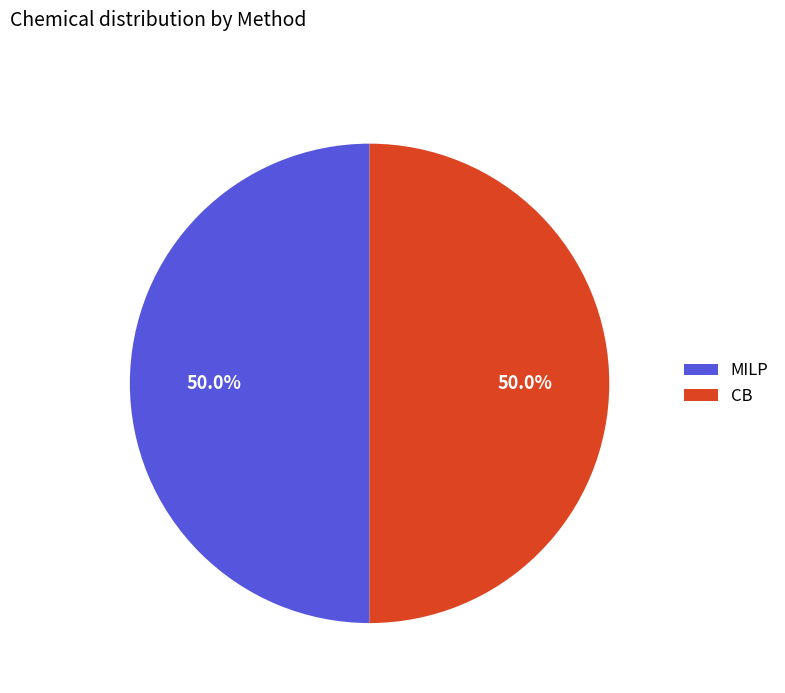

What percentage is NOT represented by MILP?

50.0%